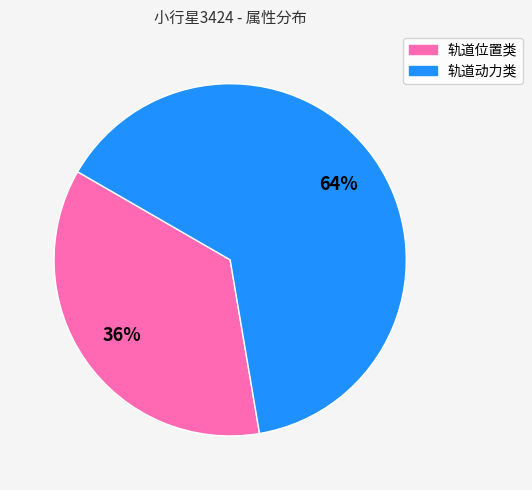

To the nearest percent, what is the difference between the largest and smallest slice percentages?

28%